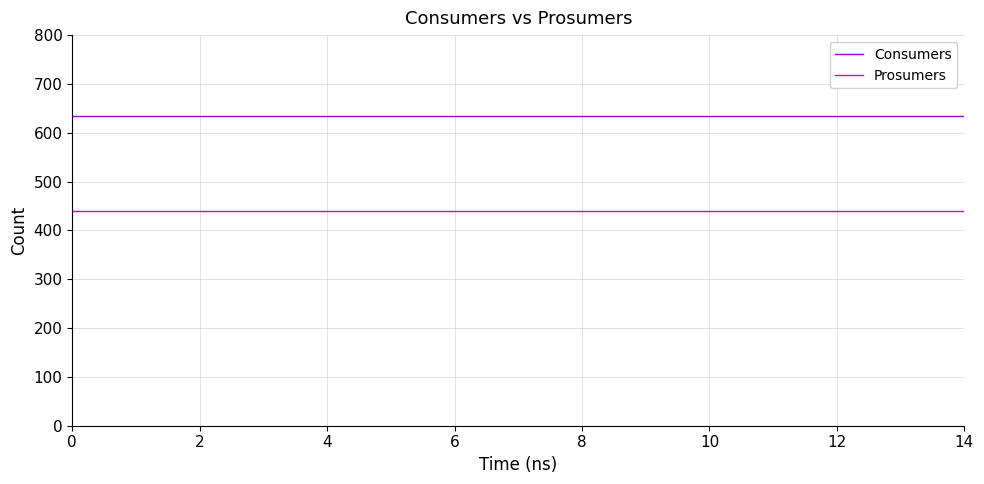

List the series in order of their peak value, highest first.

Consumers, Prosumers